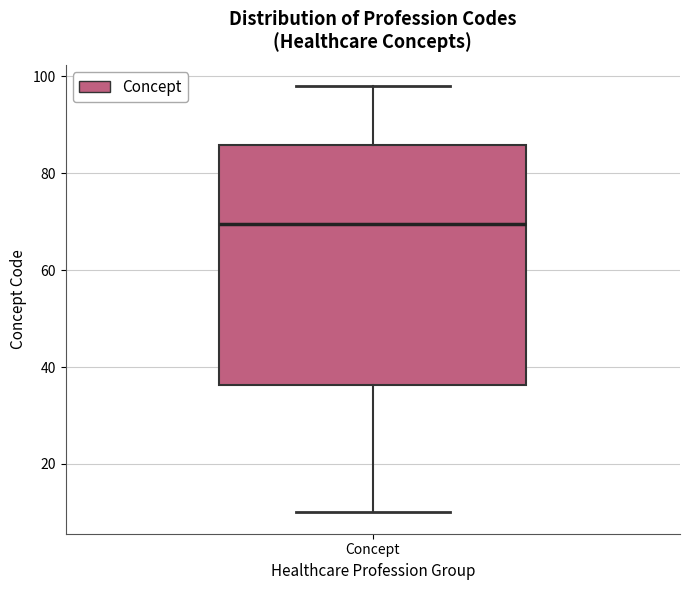

Read this box plot against the y-axis: the position of the median line, the range covered by the box, and the ends of both whiskers. The values are not printed on the chart, so give them approximately, as read against the axis.

median 70, box 36 to 86, whiskers 10 to 98